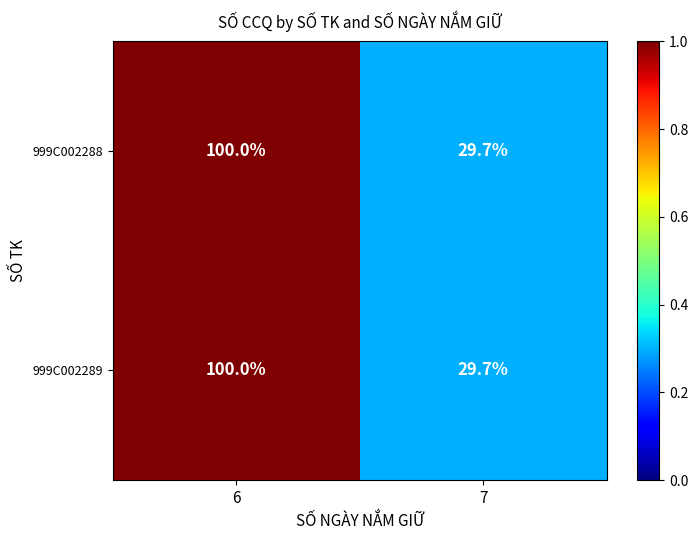

What is the total value across all series at 6?

200.0